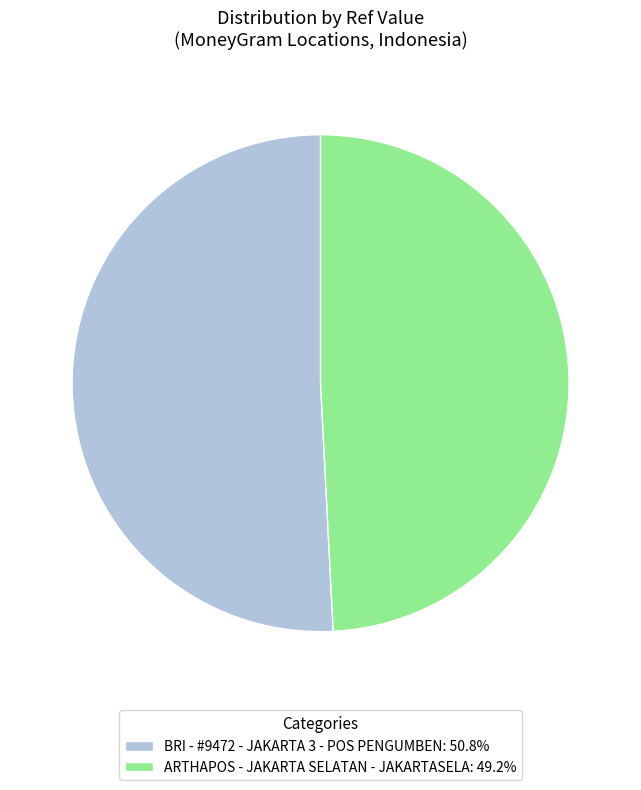

Do BRI - #9472 - JAKARTA 3 - POS PENGUMBEN: 50.8% and ARTHAPOS - JAKARTA SELATAN - JAKARTASELA: 49.2% together represent more than half of the pie?

Yes